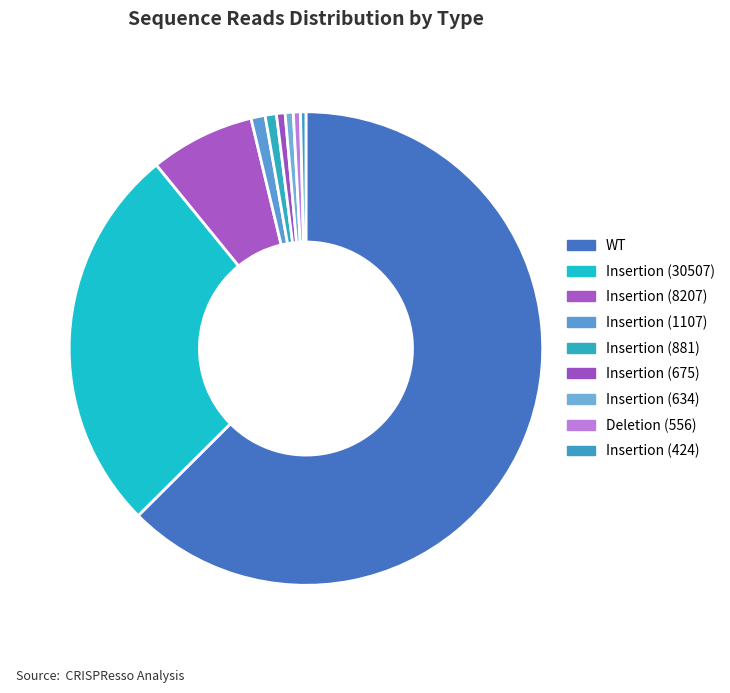

Count the number of slices in the pie.

9